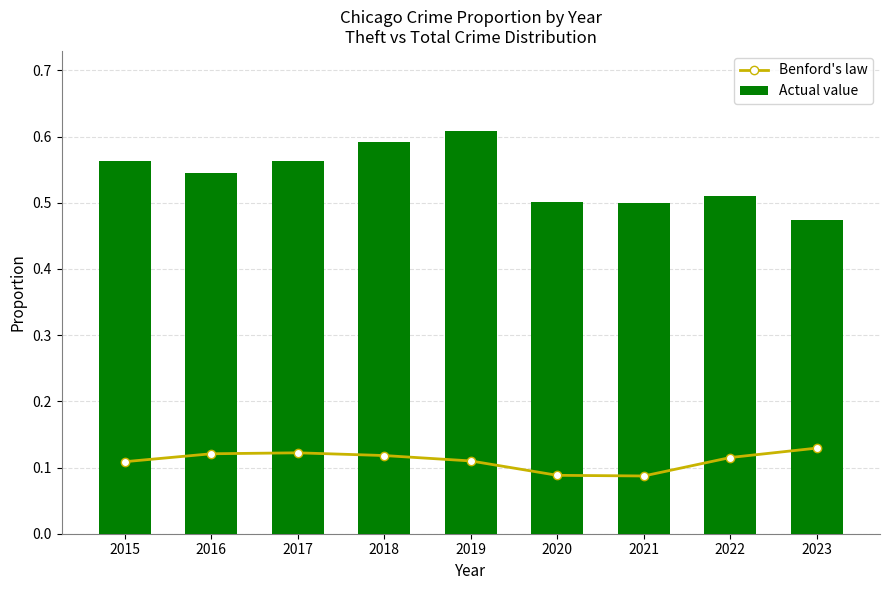

The value of Benford's law at 2023 is 0.0. True or false?

False